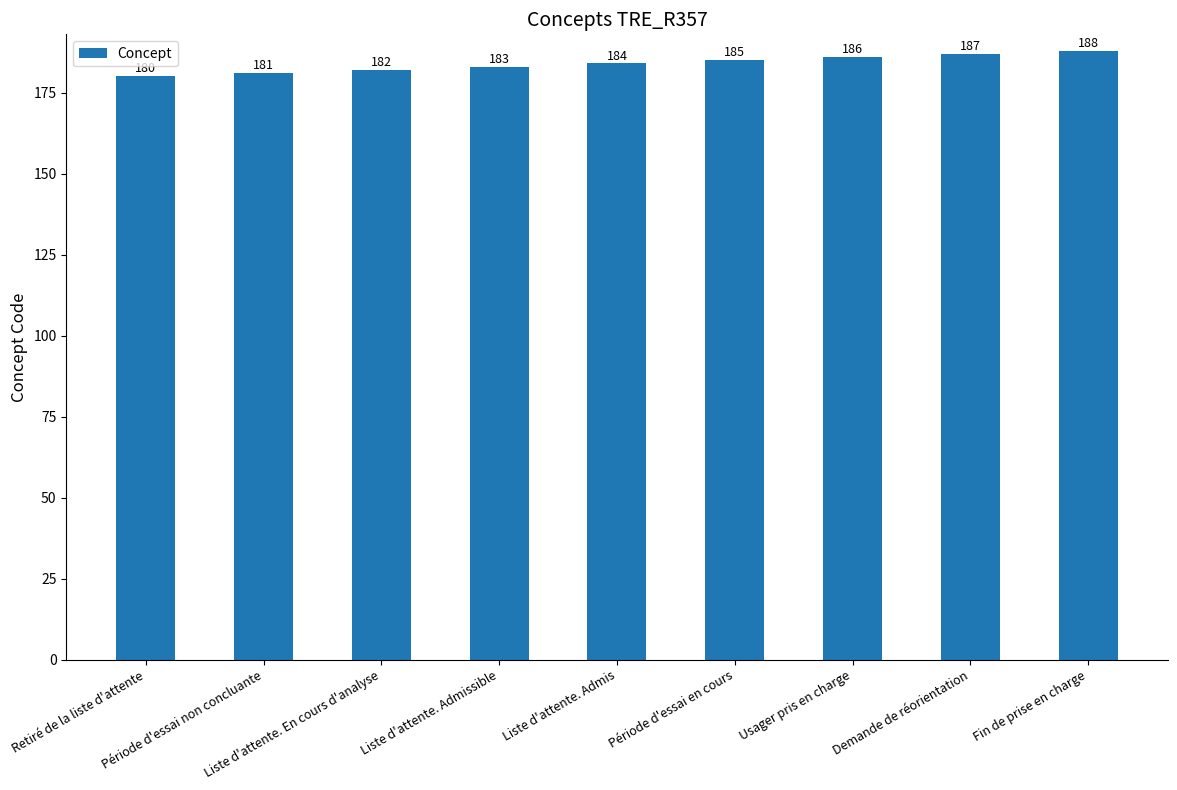

How many values are between 182 and 186?

5